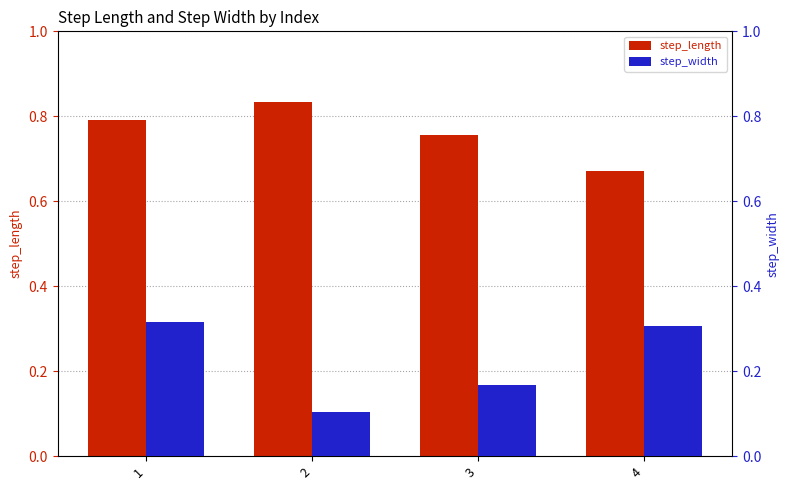

At which category does the chart reach its peak across all series?

2